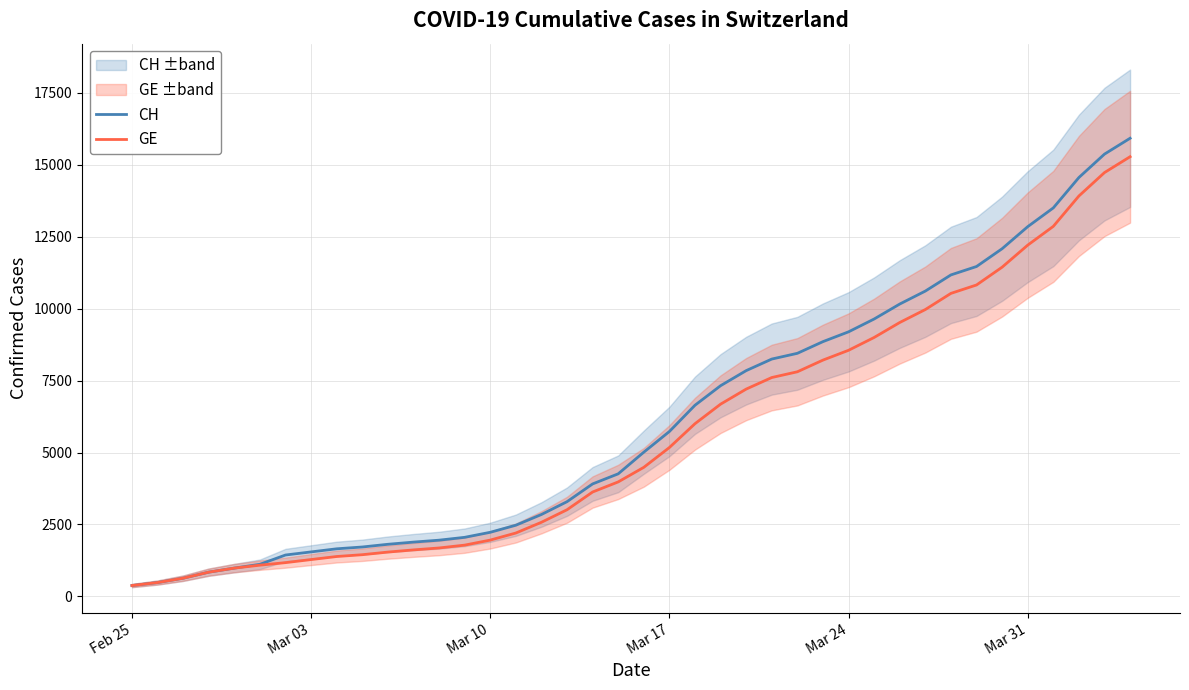

What is the highest value of the GE series?

15284